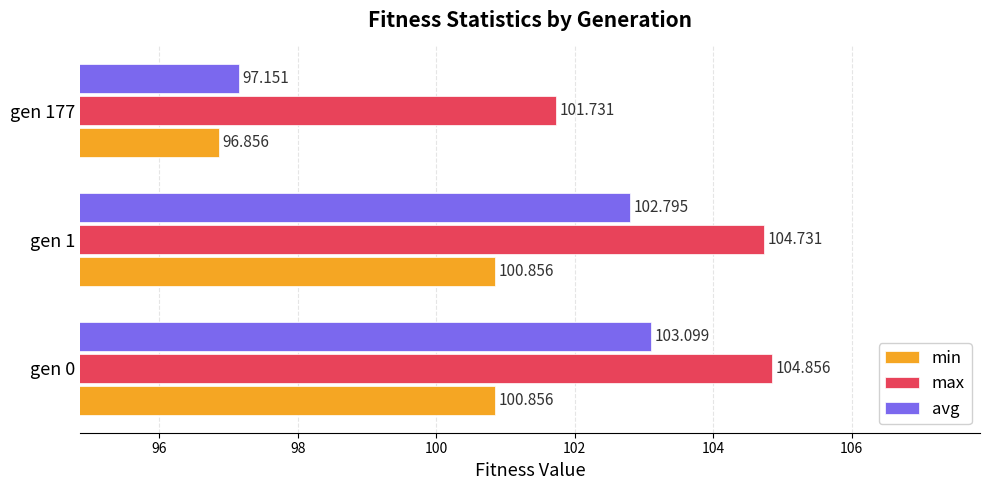

How many data points in avg are less than 102?

1